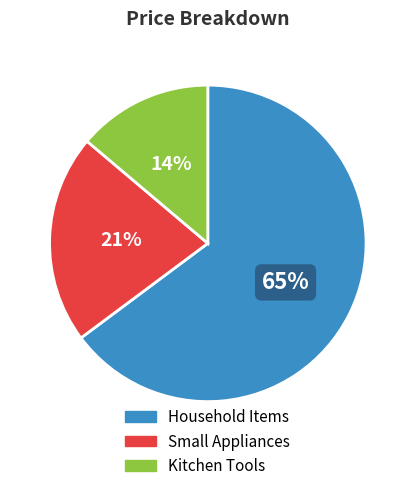

Is it true that Household Items is 65% of the pie?

True